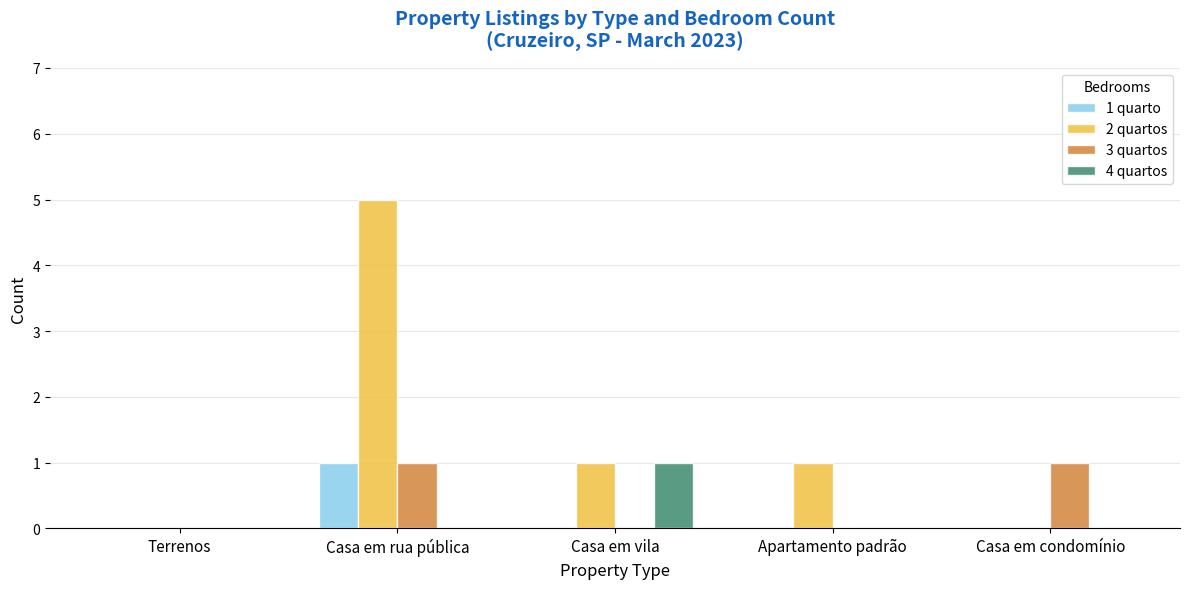

Reading left to right, list all the values displayed in this chart.

1 quarto: 0	1	0	0	0
2 quartos: 0	5	1	1	0
3 quartos: 0	1	0	0	1
4 quartos: 0	0	1	0	0